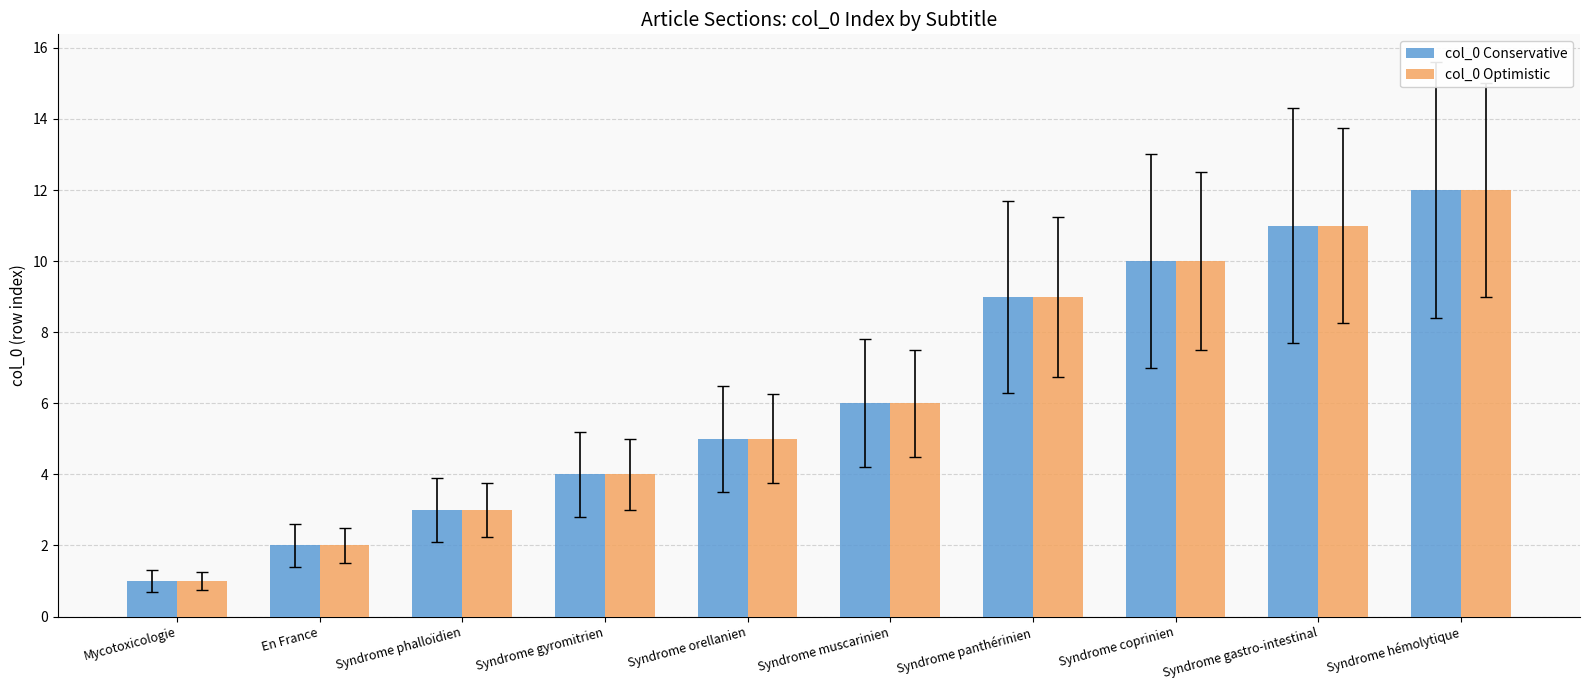

Are the bars horizontal?

No